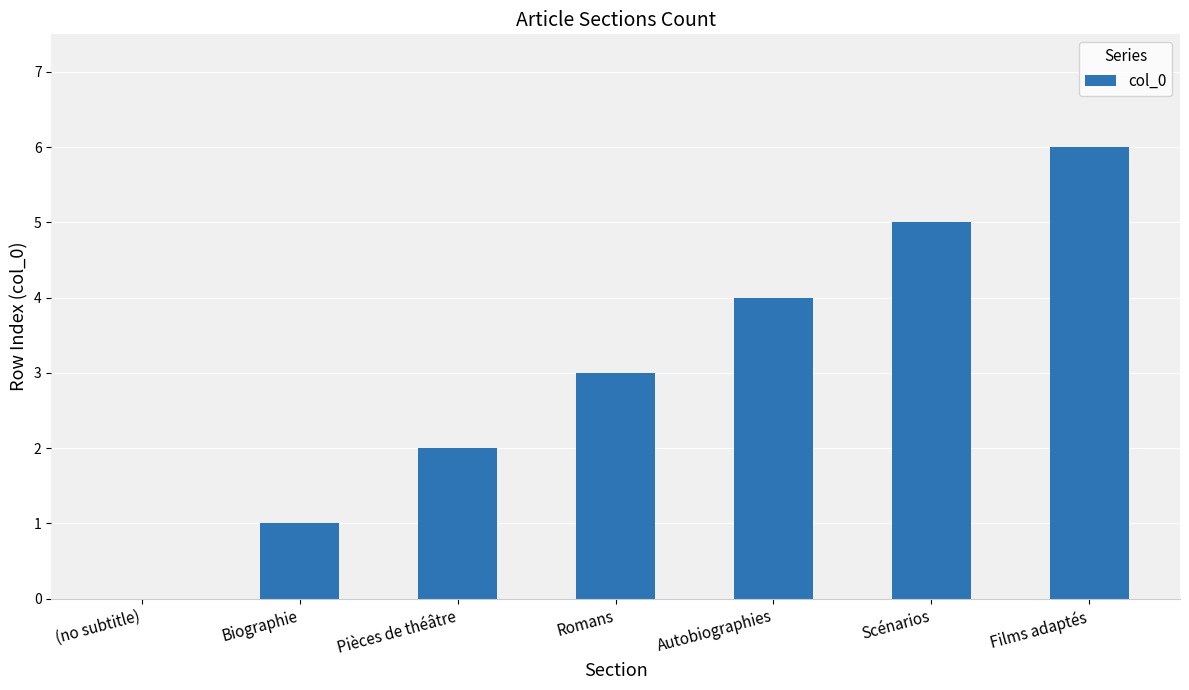

How many categories are shown in the chart?

7